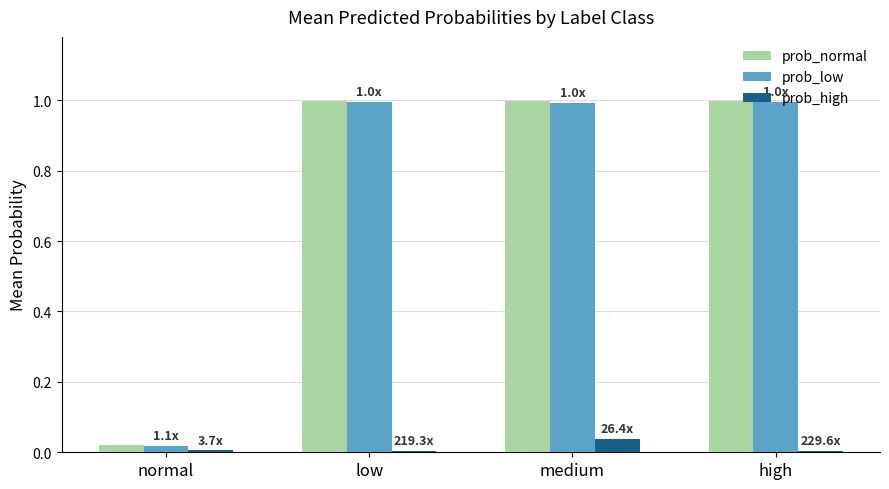

Which series has the widest spread of values?

prob_normal